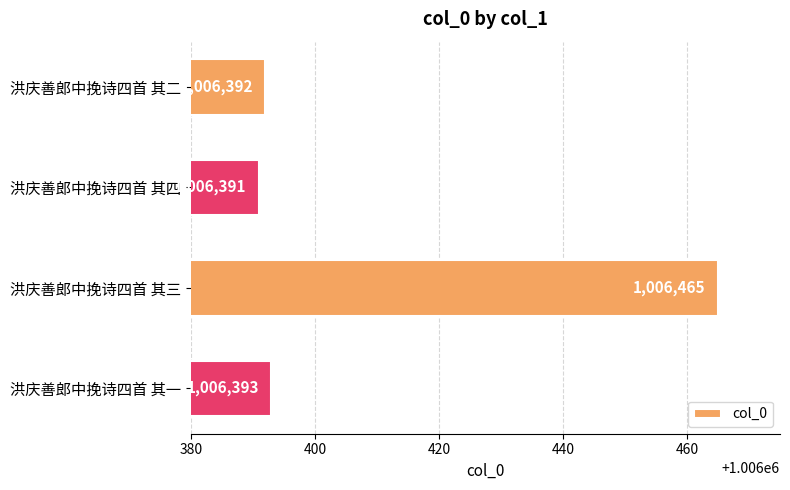

What is the approximate value at 洪庆善郎中挽诗四首 其四, to the nearest 10?

1006390